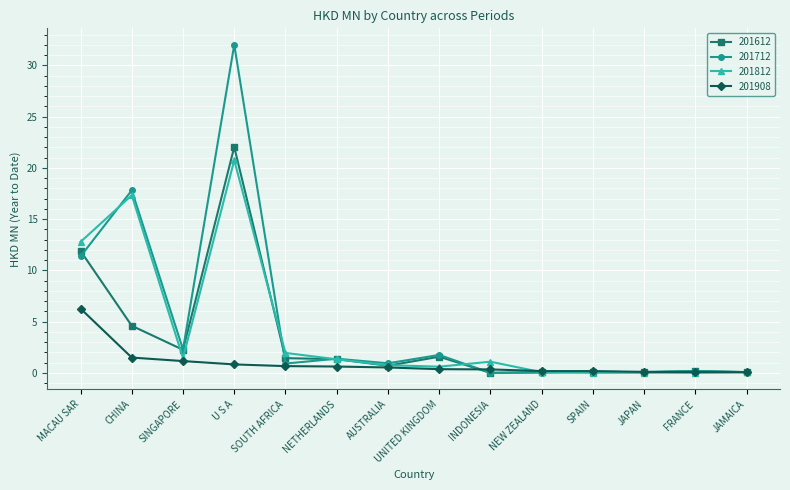

What are all the series names shown in the legend?

201612, 201712, 201812, 201908